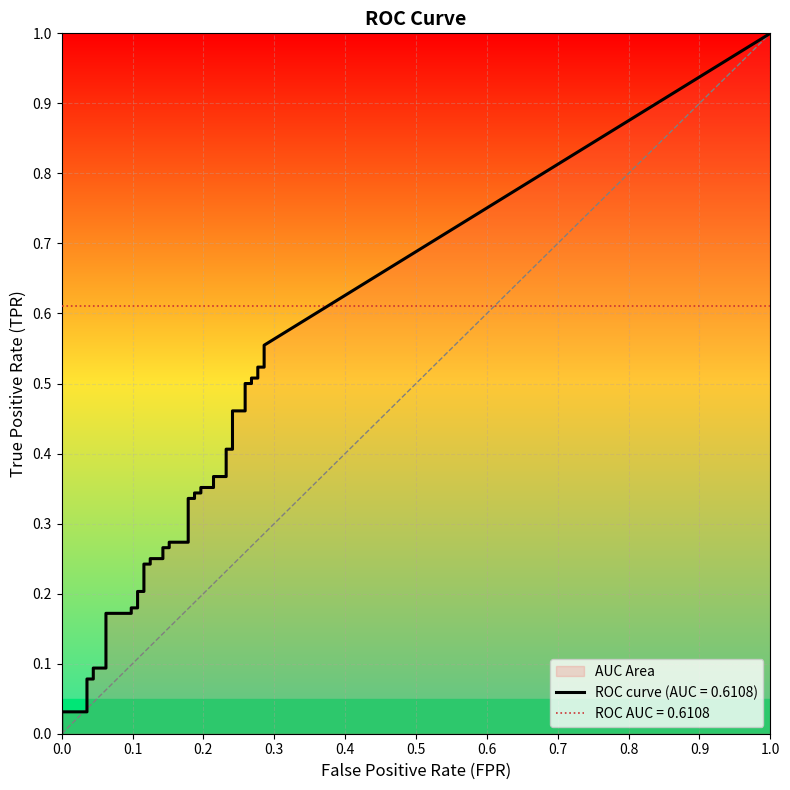

List the series in order of their overall mean, highest first.

tpr, fpr